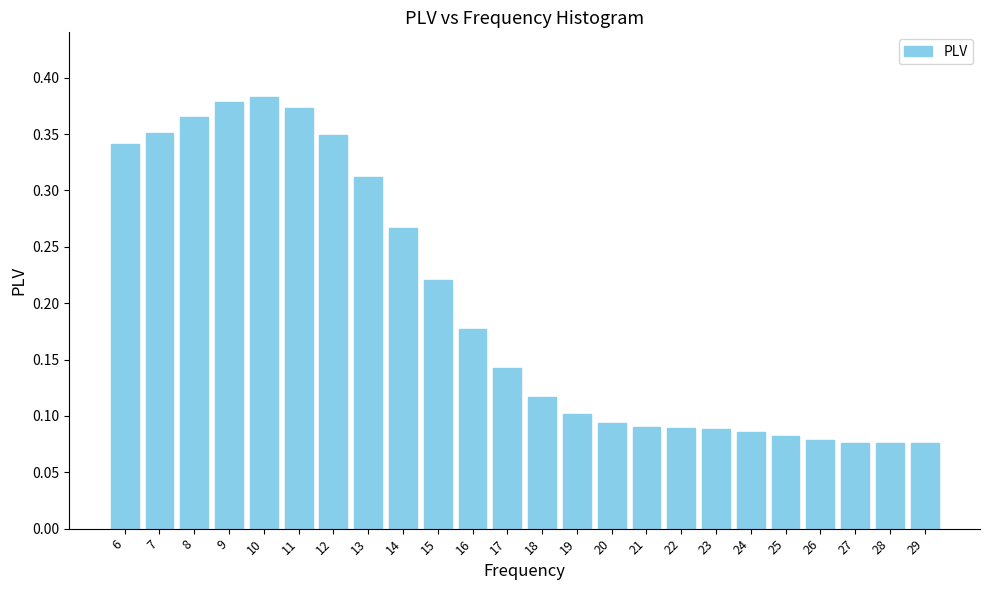

The chart shows a value of 0.2 at 22. True or false?

False